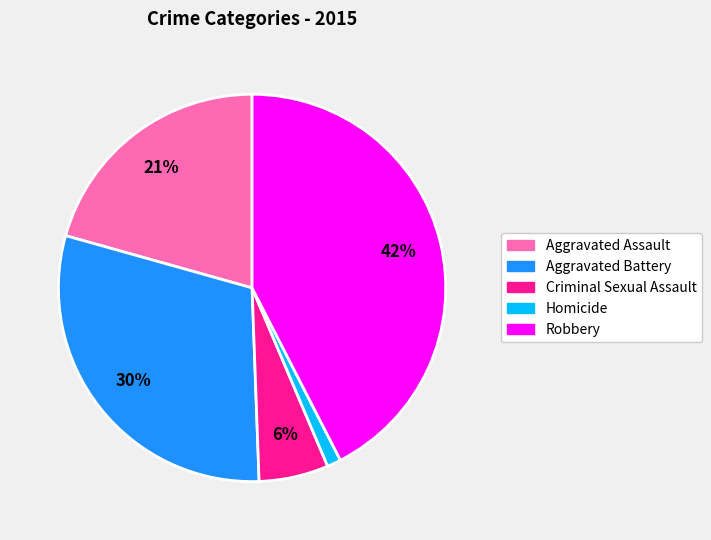

Is the sum of Robbery and Criminal Sexual Assault greater than half?

No